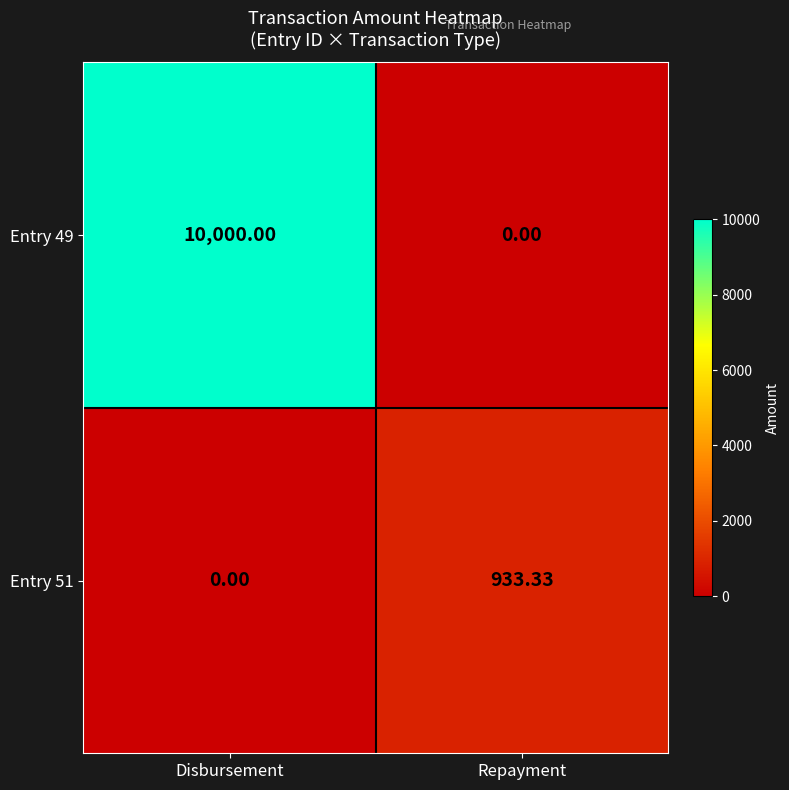

How many values in the Entry 49 series are below 10000?

1